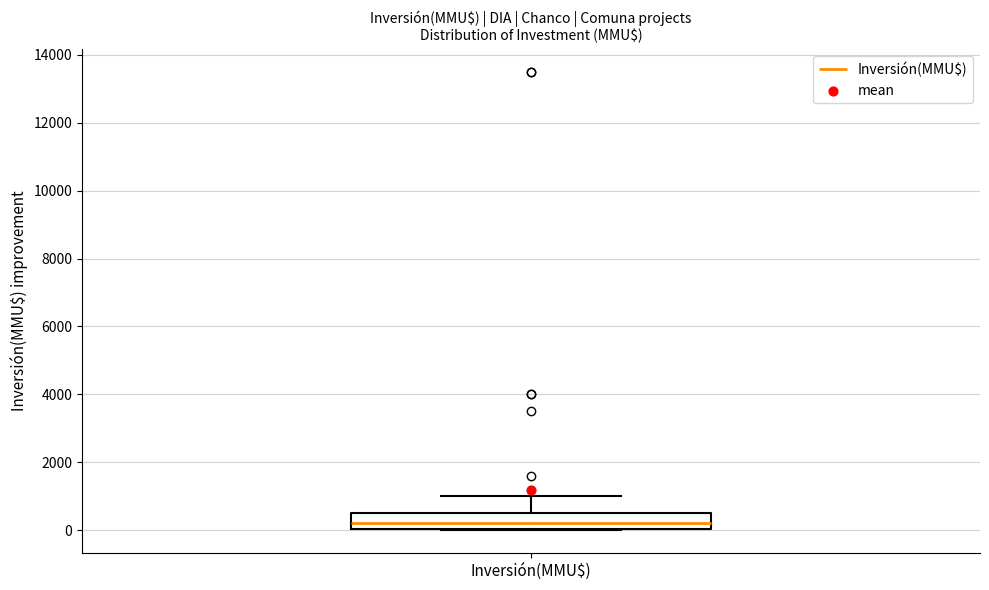

Read this box plot against the y-axis: the position of the median line, the range covered by the box, and the ends of both whiskers. The values are not printed on the chart, so give them approximately, as read against the axis.

median 200, box 0 to 600, whiskers 0 to 1000